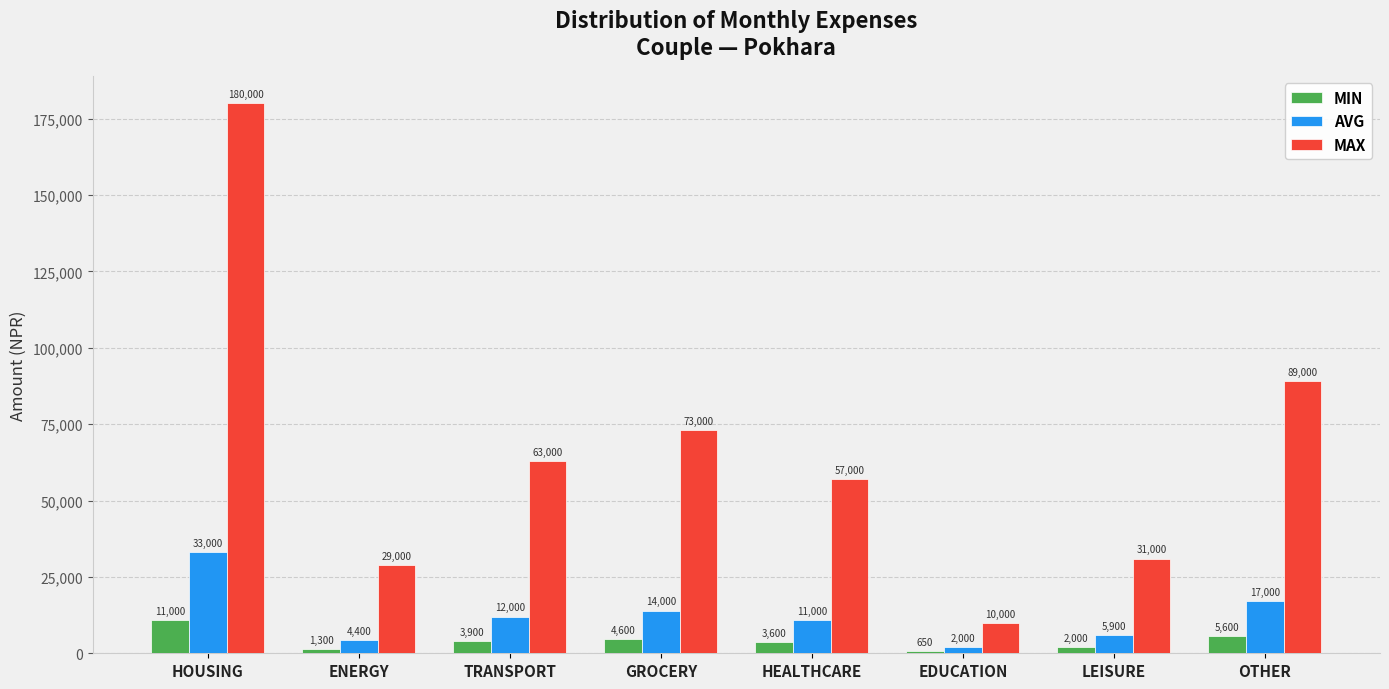

Which label corresponds to the largest value in the chart?

HOUSING